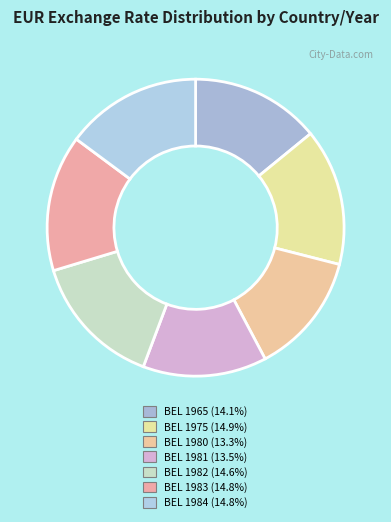

Is it true that BEL 1982 is 10% of the pie?

False